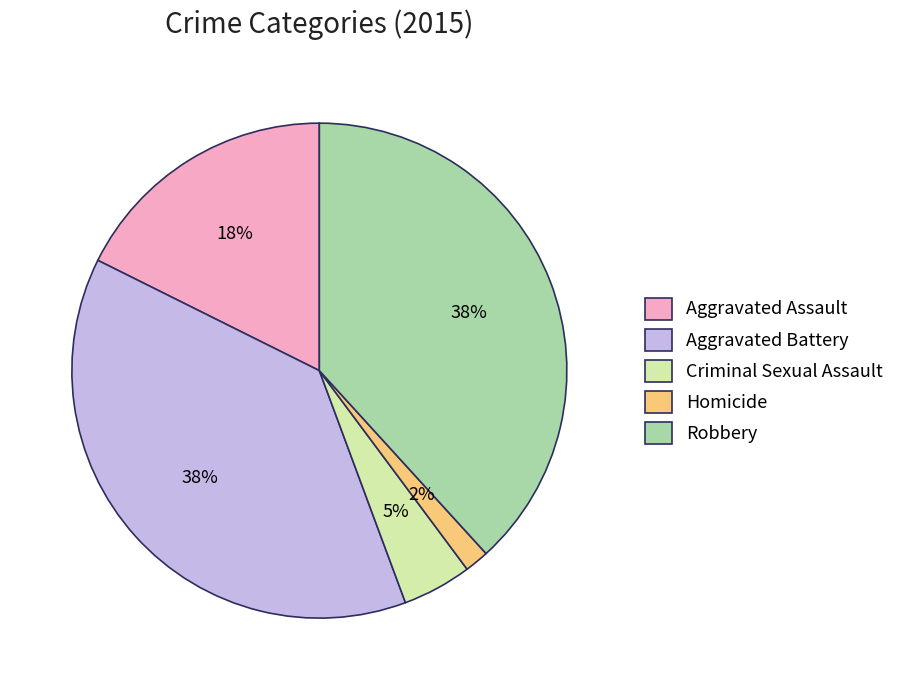

Do Criminal Sexual Assault and Homicide together represent more than half of the pie?

No